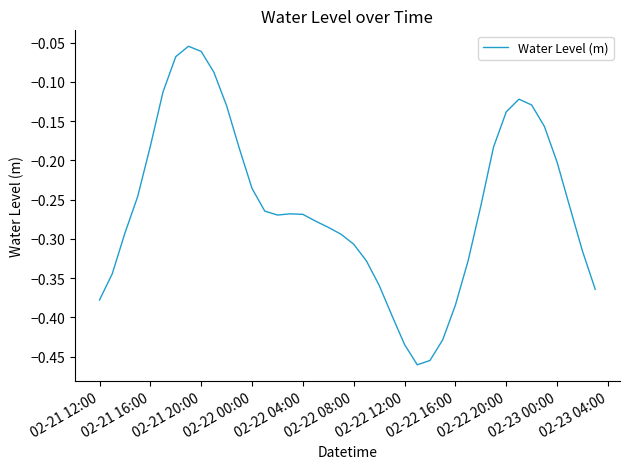

Does the chart display data point markers on the line(s)?

No